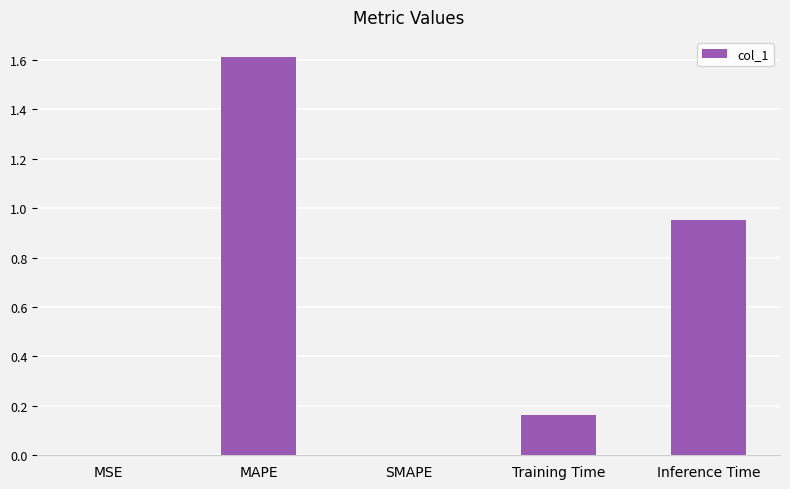

Count the number of data series in this chart.

1